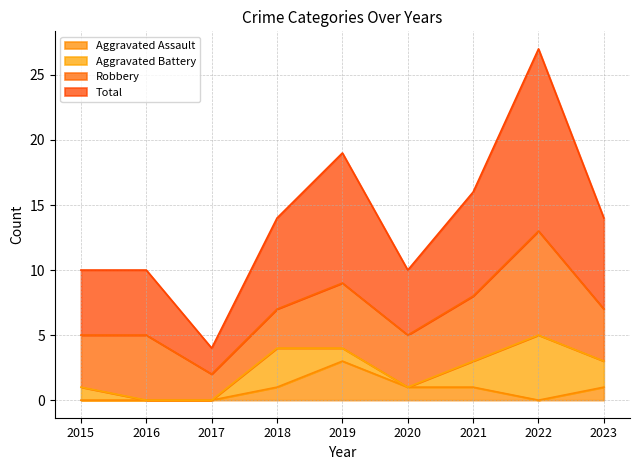

Where is Total nearest to the value 15?

2018